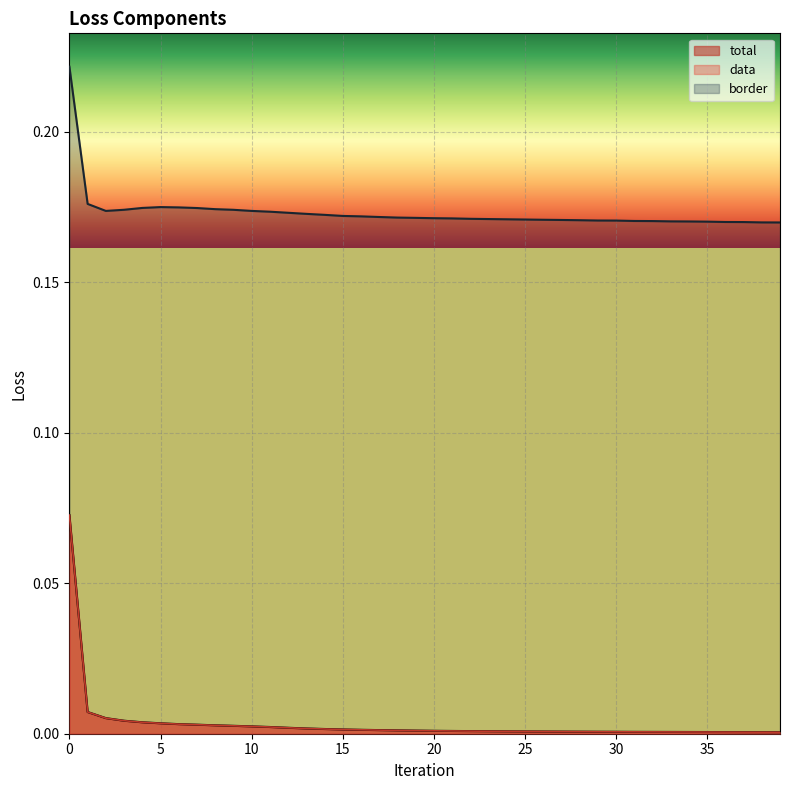

The value of data at 16 is 0.0. True or false?

False